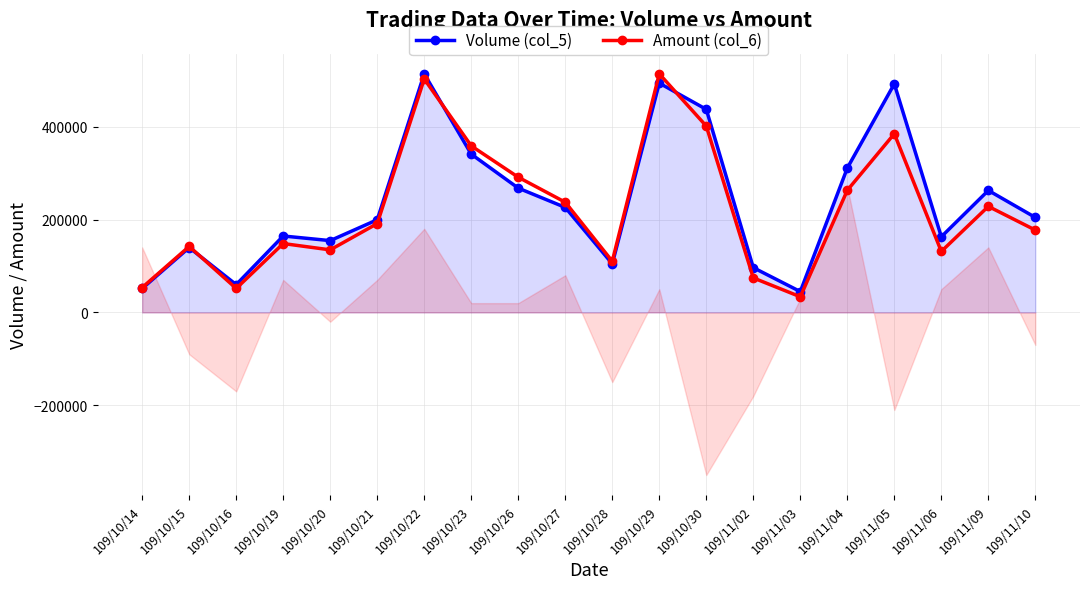

Where do Amount (col_6) and Volume (col_5) first cross each other?

109/10/15 and 109/10/16